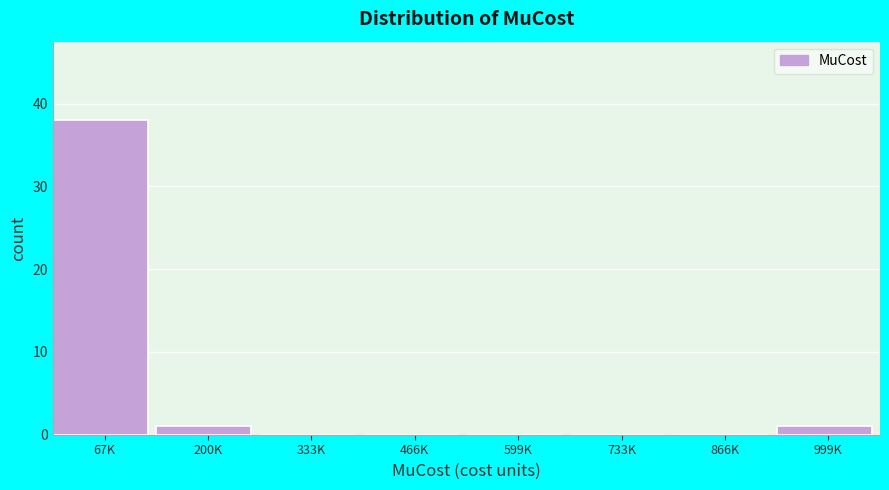

Reading left to right, transcribe all the data shown in this chart.

67K=38	200K=1	333K=0	466K=0	599K=0	733K=0	866K=0	999K=1